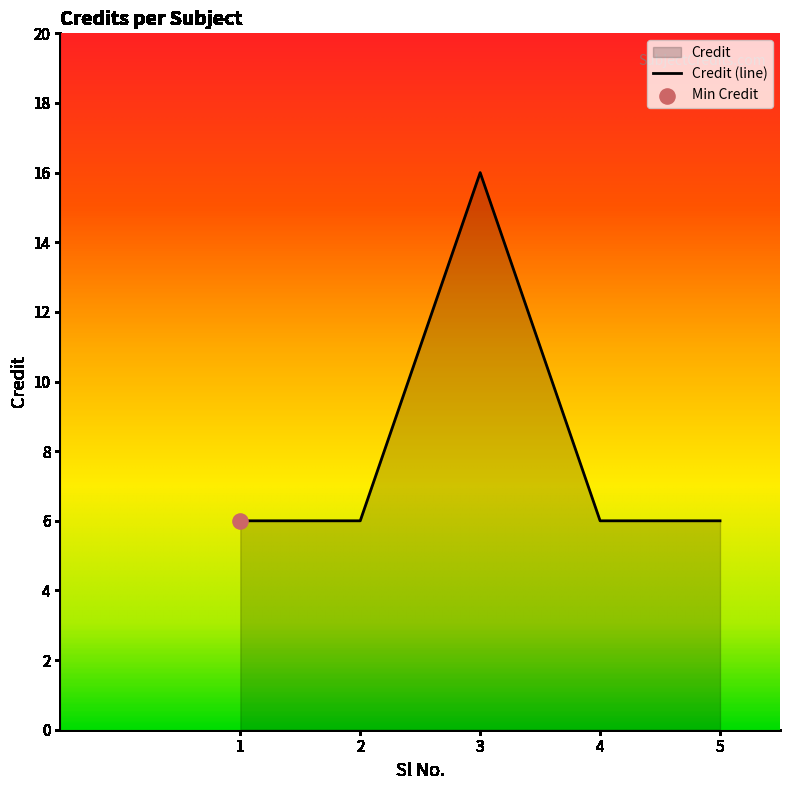

Between 1 and 4, which is larger?

1